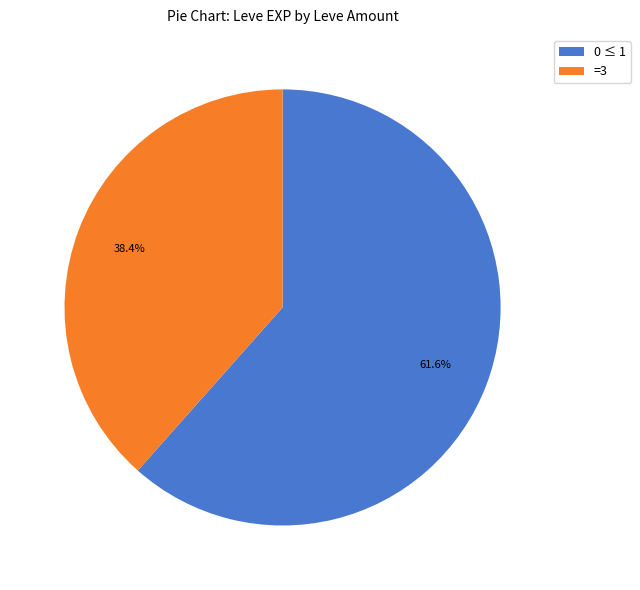

Rank the categories by value from lowest to highest.

=3, 0 ≤ 1